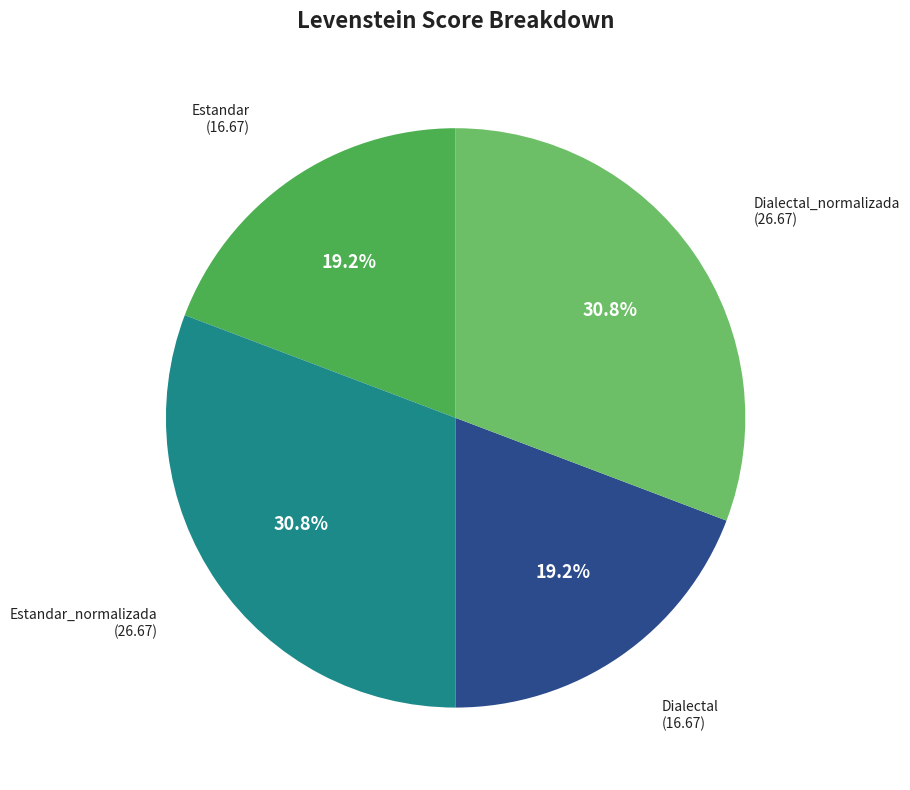

Approximately how many times larger is the value at Estandar_normalizada compared to Dialectal?

1.6